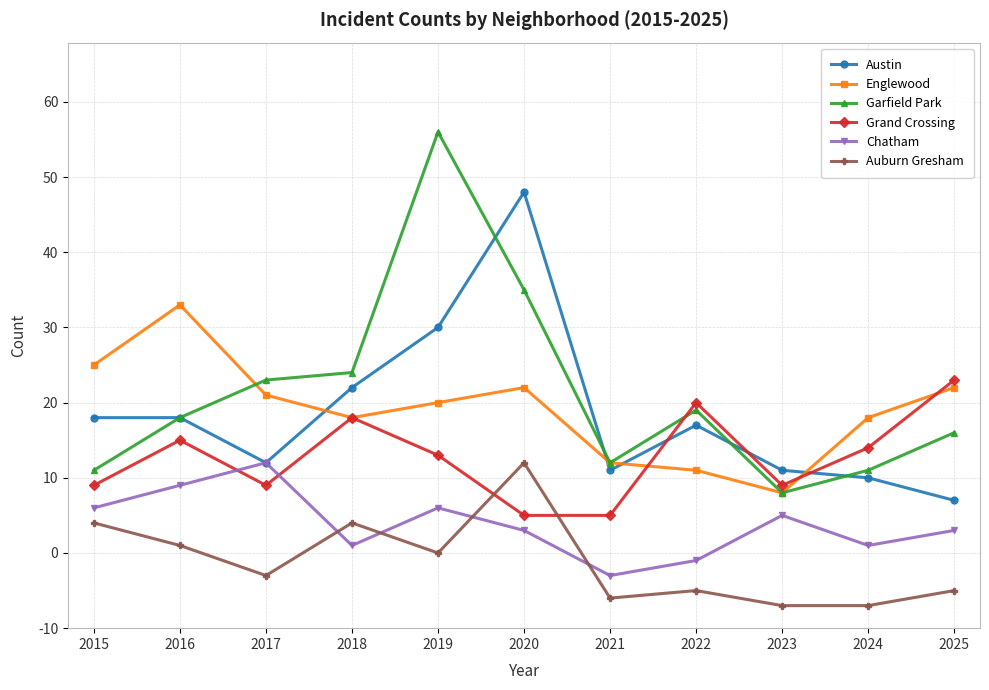

Is this an area chart (filled region under the line)?

No